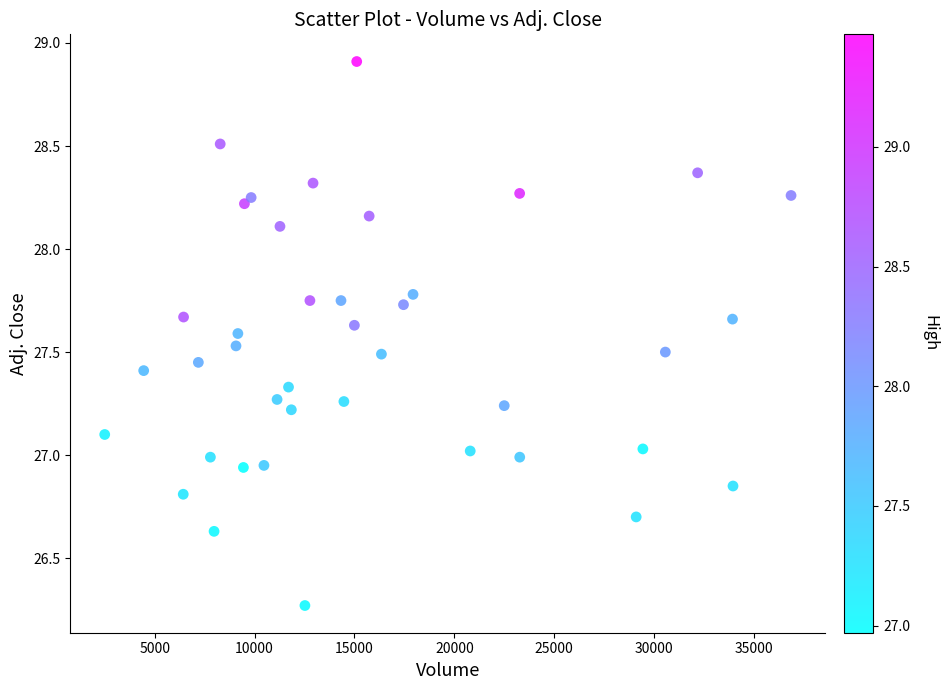

What is the range of X values (max minus min)?

34358.0